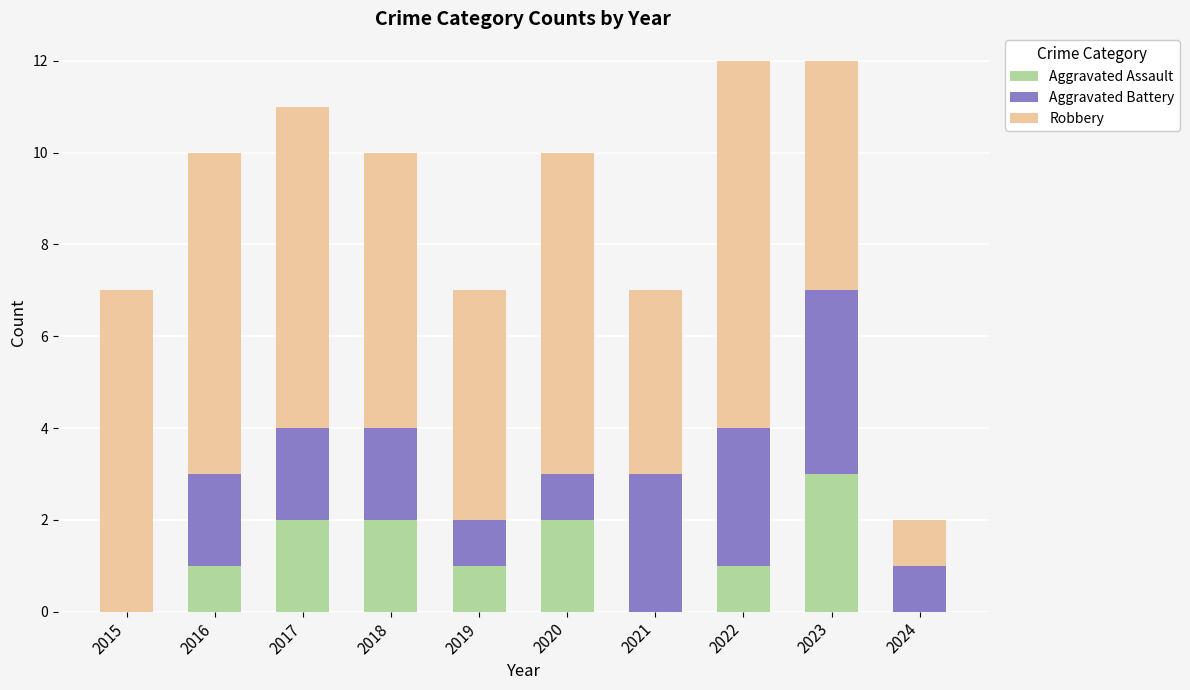

Is it true that Aggravated Assault equals 0 at 2019?

False